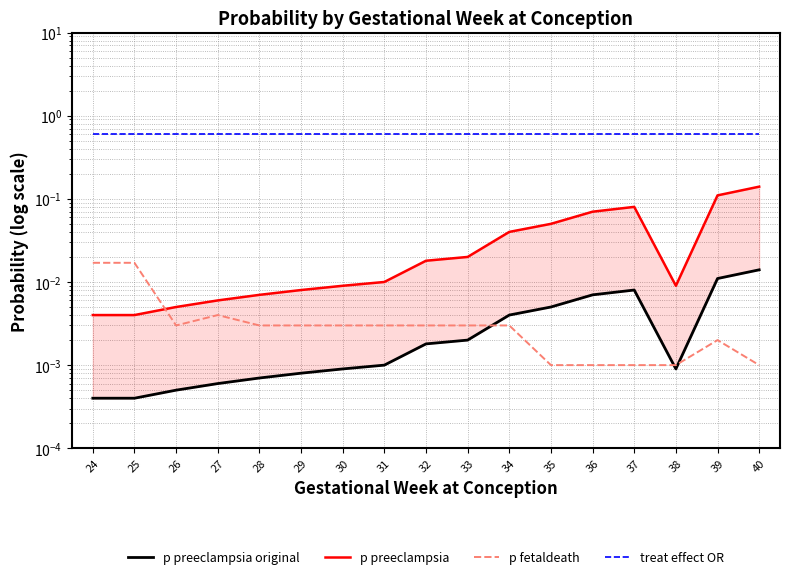

True or false: p fetaldeath and treat effect OR intersect in this chart.

False